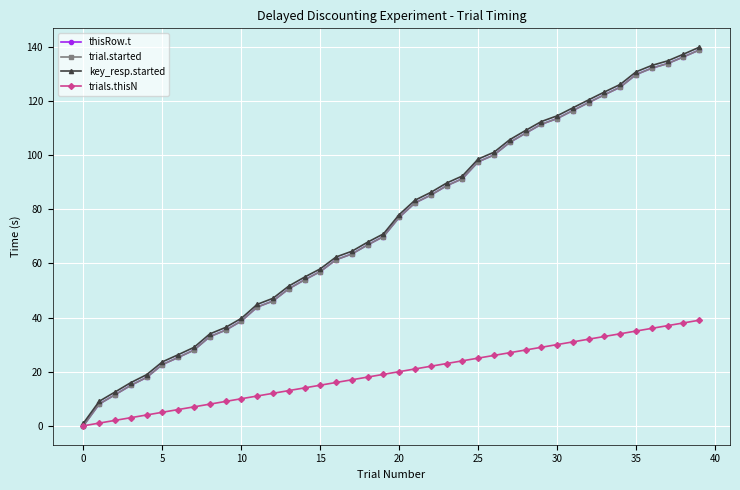

Which series has the widest spread of values?

key_resp.started